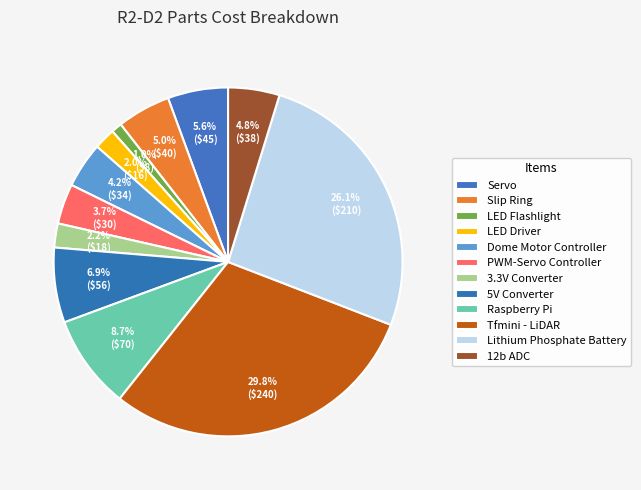

How many slices are in this pie chart?

12